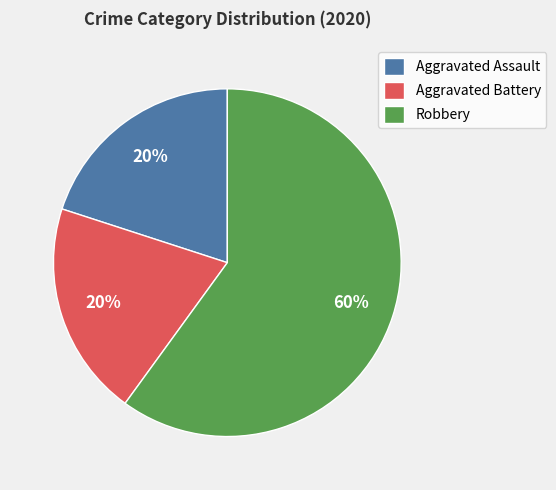

Is the sum of Aggravated Battery and Robbery greater than half?

Yes